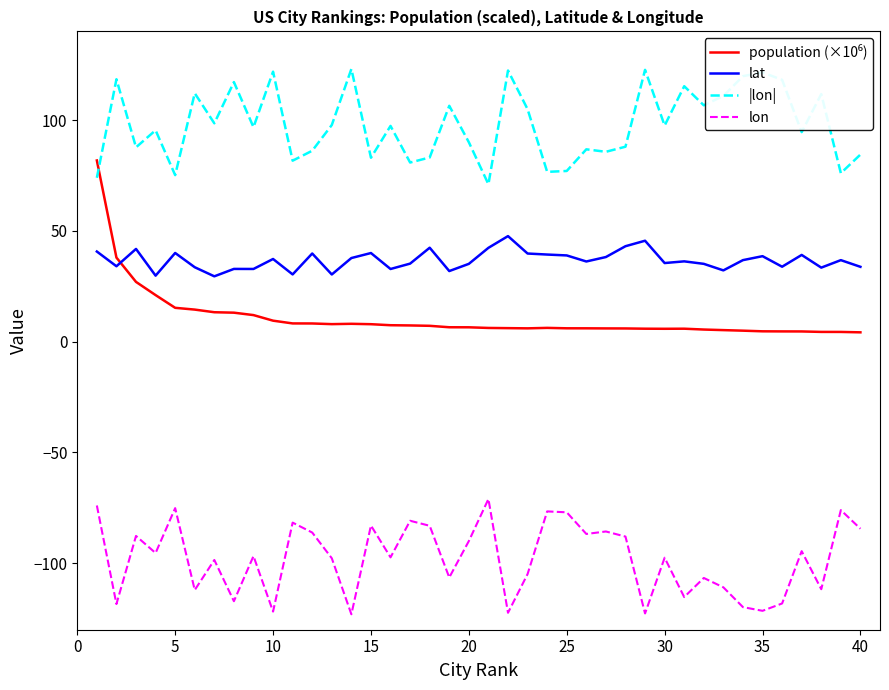

What is the difference between the maximum and minimum values in the lon series?

52.0